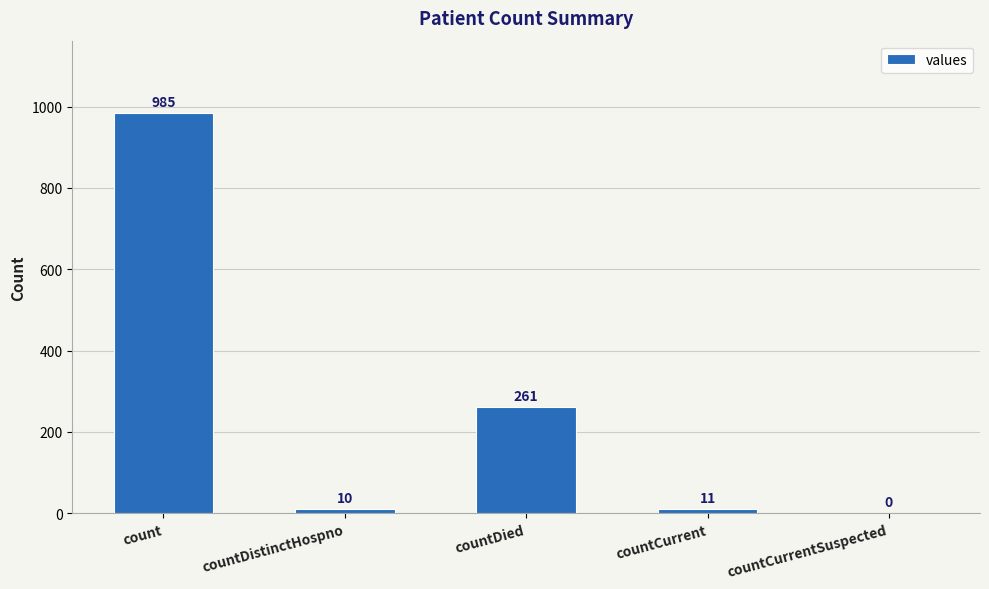

The chart shows a value of 985 at count. True or false?

True